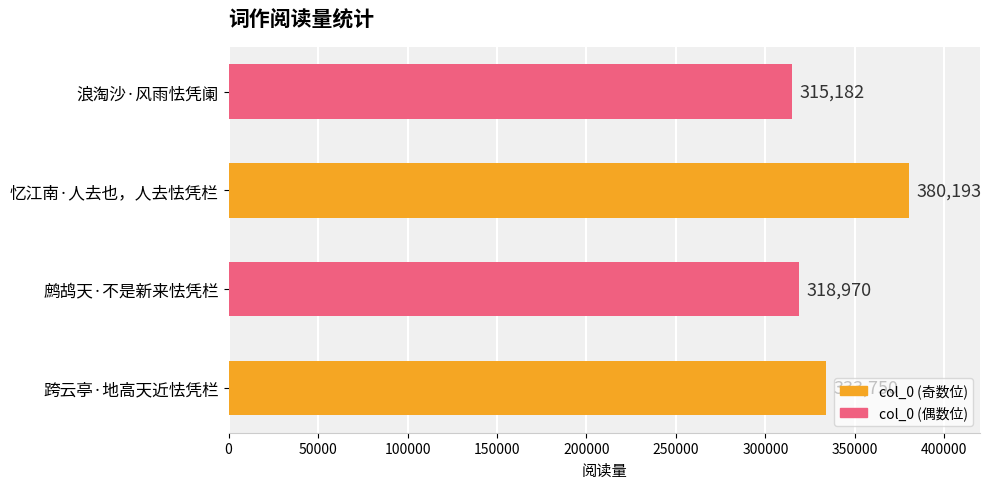

Between 鹧鸪天·不是新来怯凭栏 and 跨云亭·地高天近怯凭栏, which is larger?

跨云亭·地高天近怯凭栏